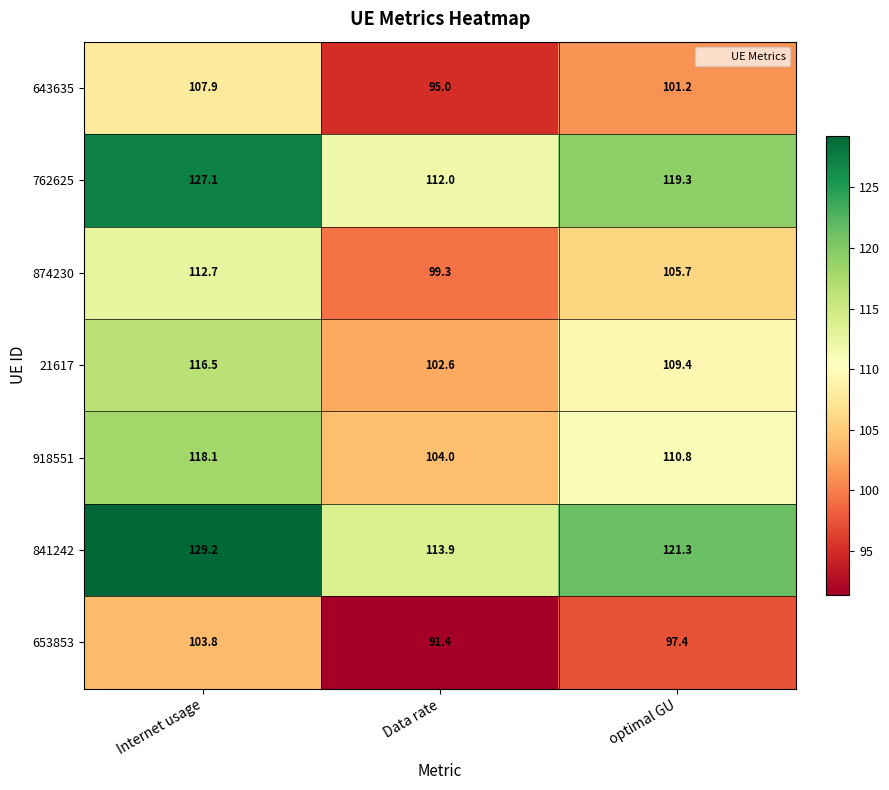

Count the number of data series in this chart.

7